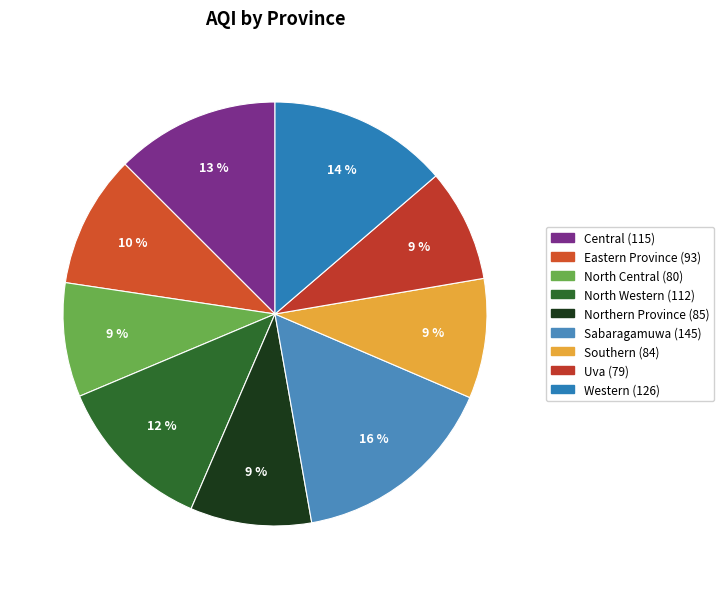

Count the number of slices in the pie.

9